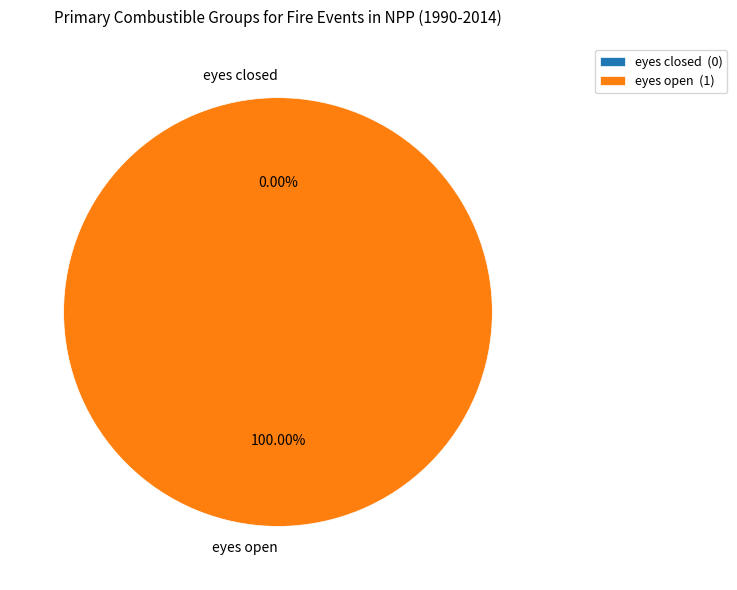

Is eyes open the majority of the pie?

Yes